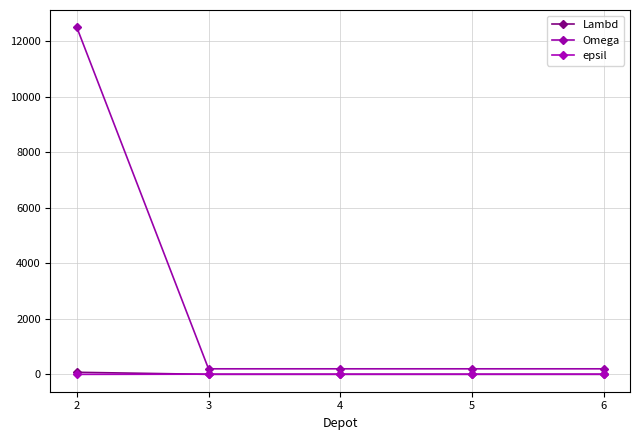

True or false: Lambd has more than 2 interior local peaks.

False